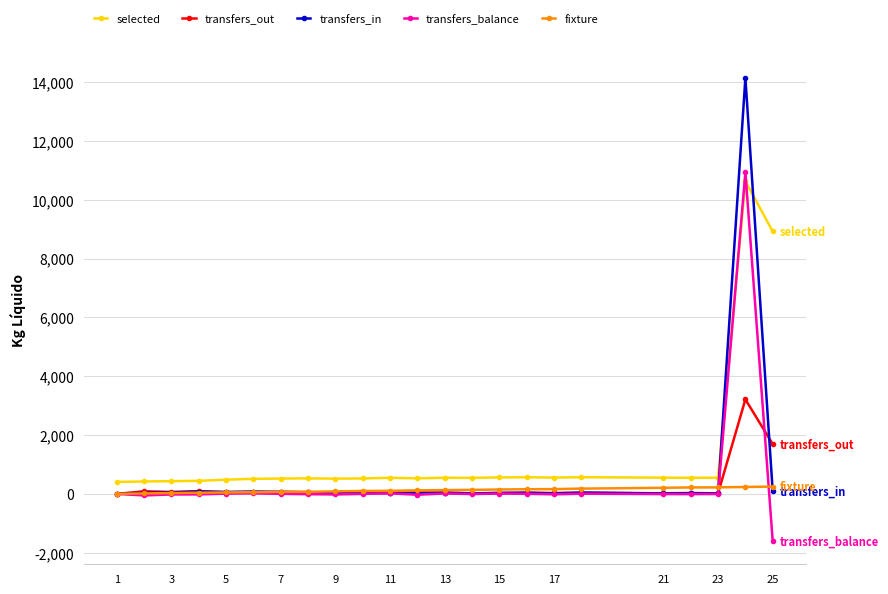

Which series ends up on top after the final intersection of selected and transfers_balance?

selected